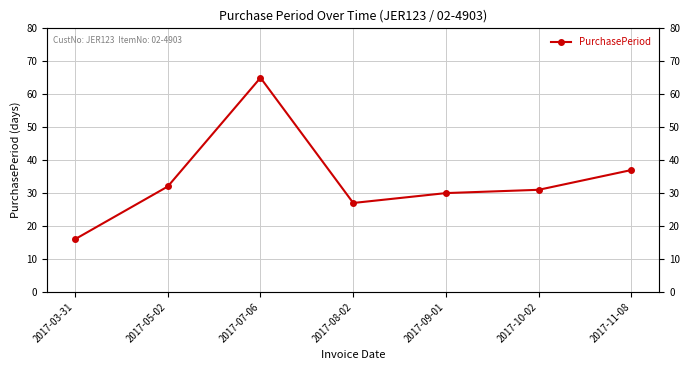

What is the difference between the values at 2017-08-02 and 2017-09-01?

3